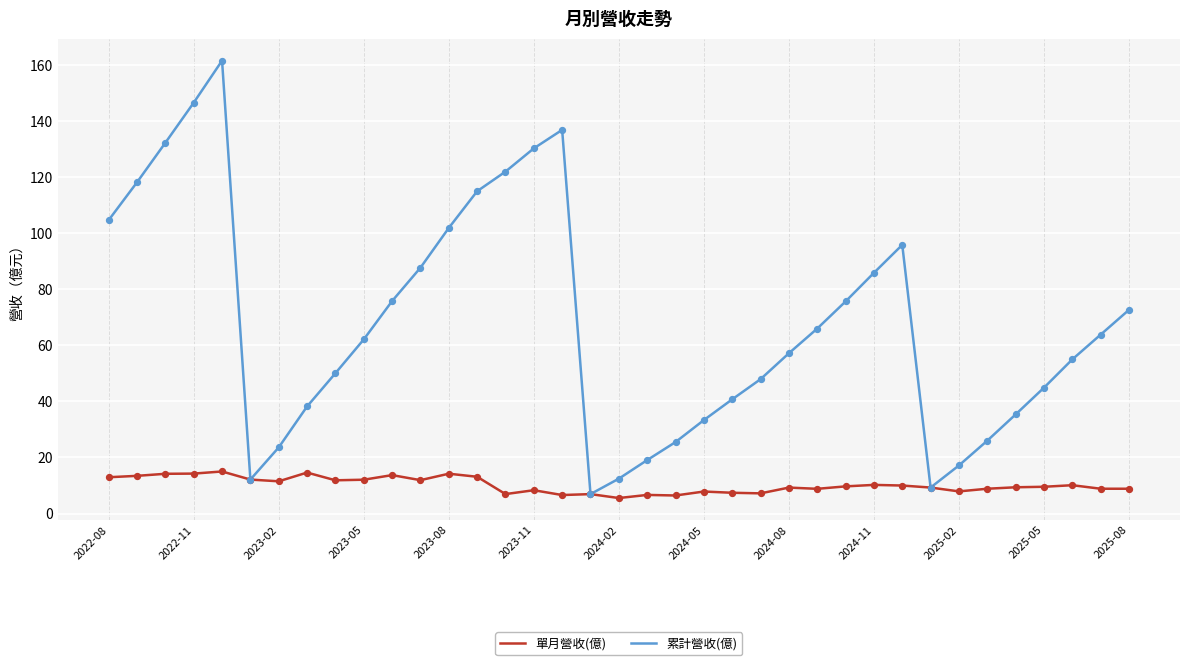

Rank the series by their average value, from lowest to highest.

單月營收(億), 累計營收(億)